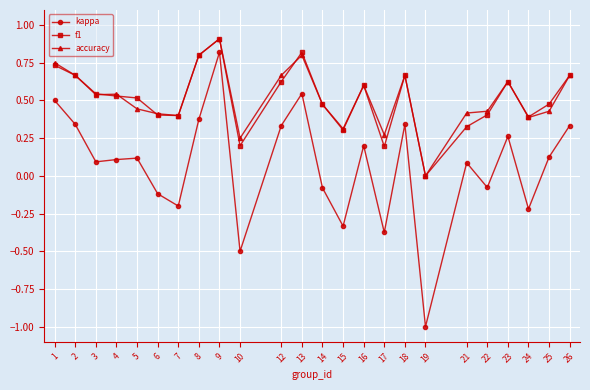

Is the value of kappa at 22 greater than the value of accuracy at 5?

No